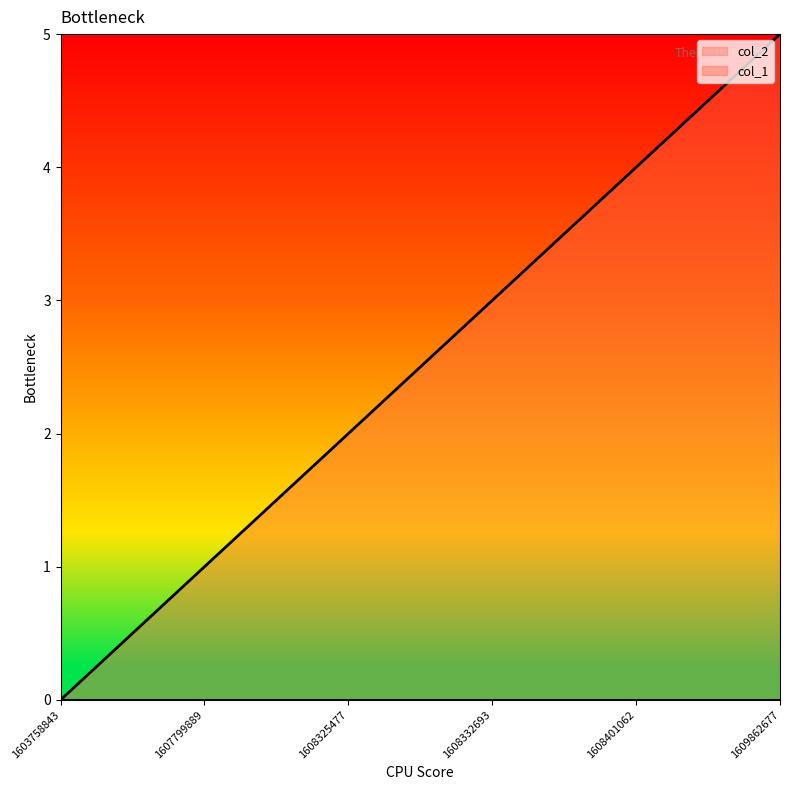

Does the chart have visible grid lines?

No